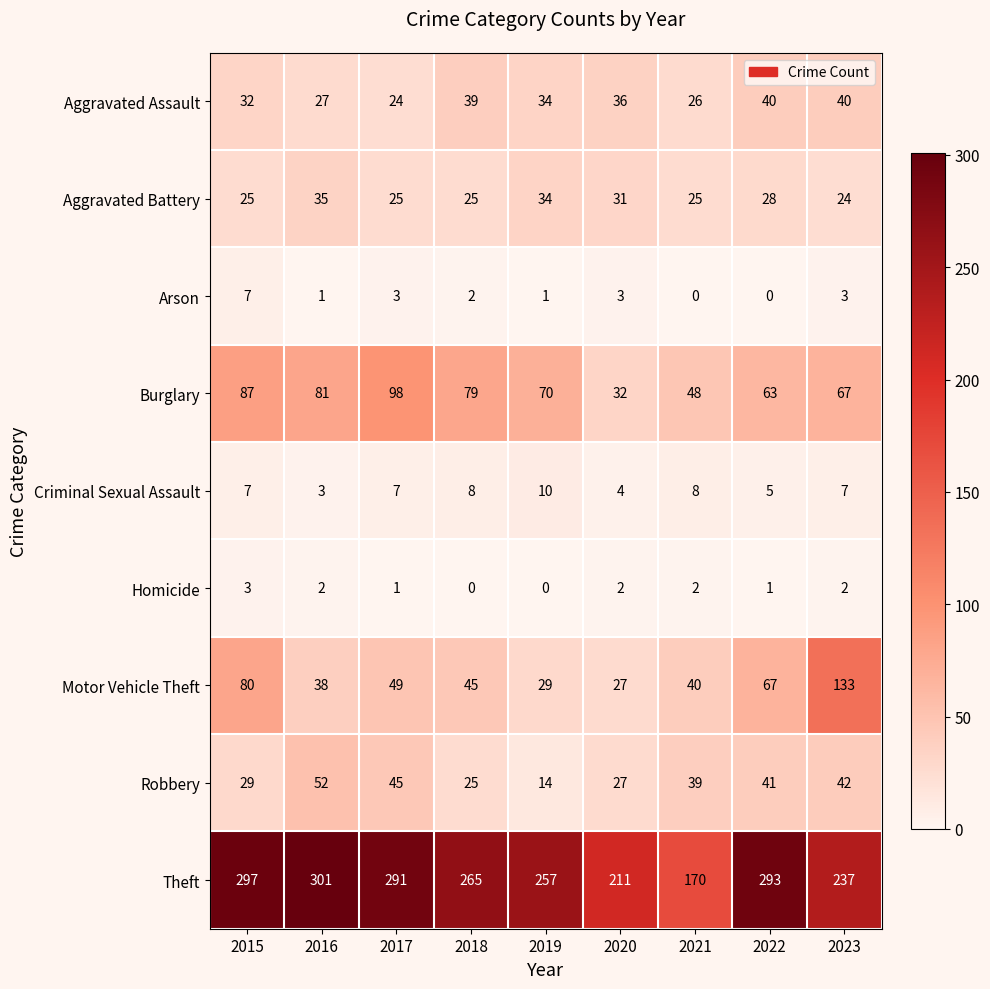

The value of Robbery at 2022 is 41. True or false?

True